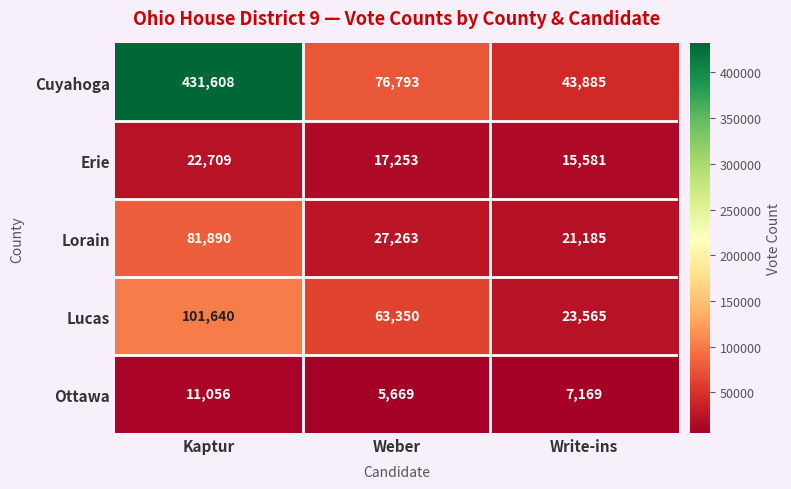

Reading right to left, extract all data points from this chart.

Cuyahoga: 43885	76793	431608
Erie: 15581	17253	22709
Lorain: 21185	27263	81890
Lucas: 23565	63350	101640
Ottawa: 7169	5669	11056